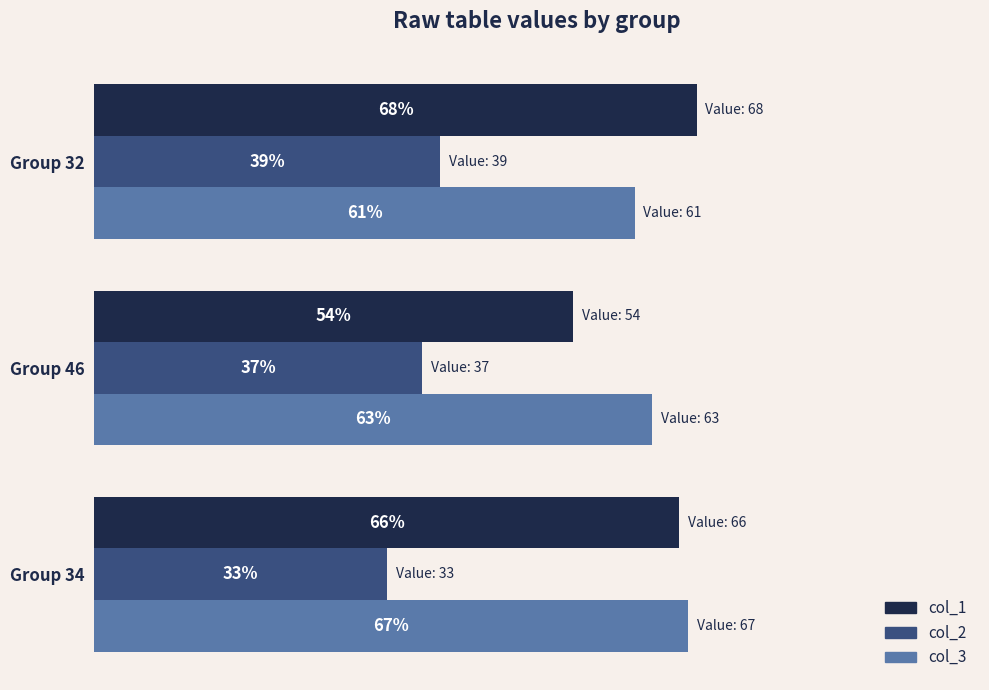

At which label is col_1 closest to 61?

Group 34